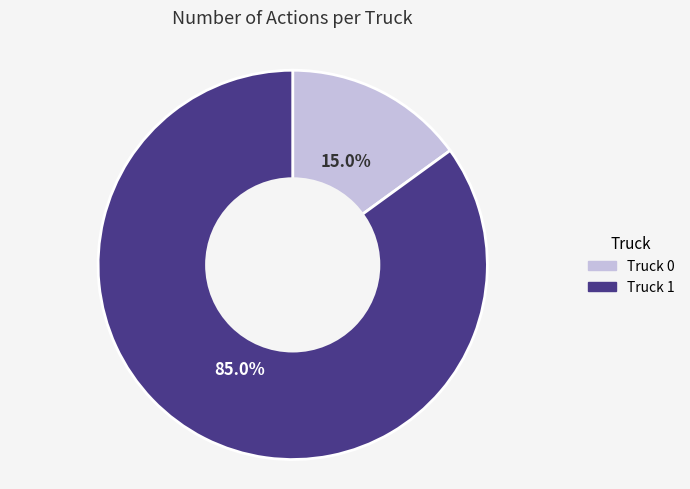

Between Truck 1 and Truck 0, which is larger?

Truck 1